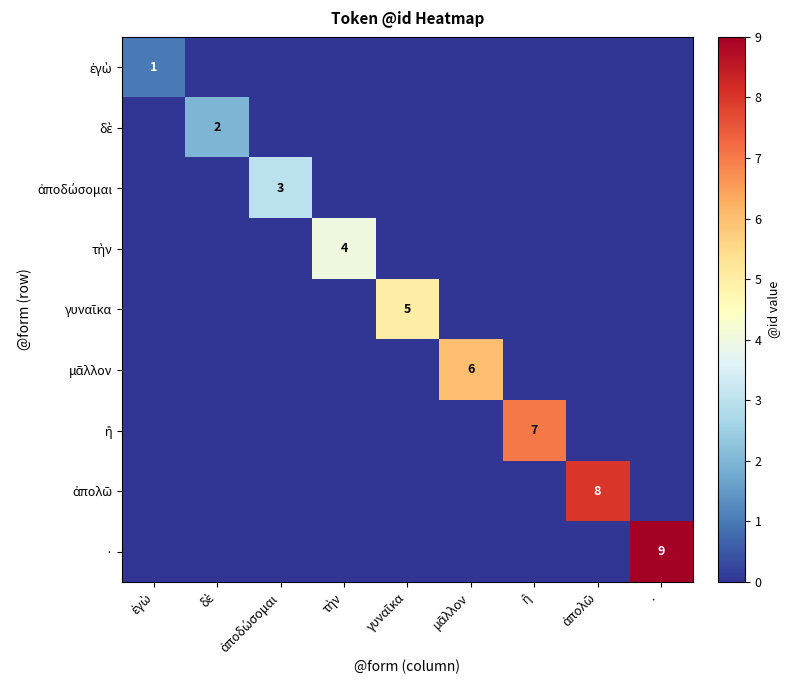

What is the total value across all series at τὴν?

4